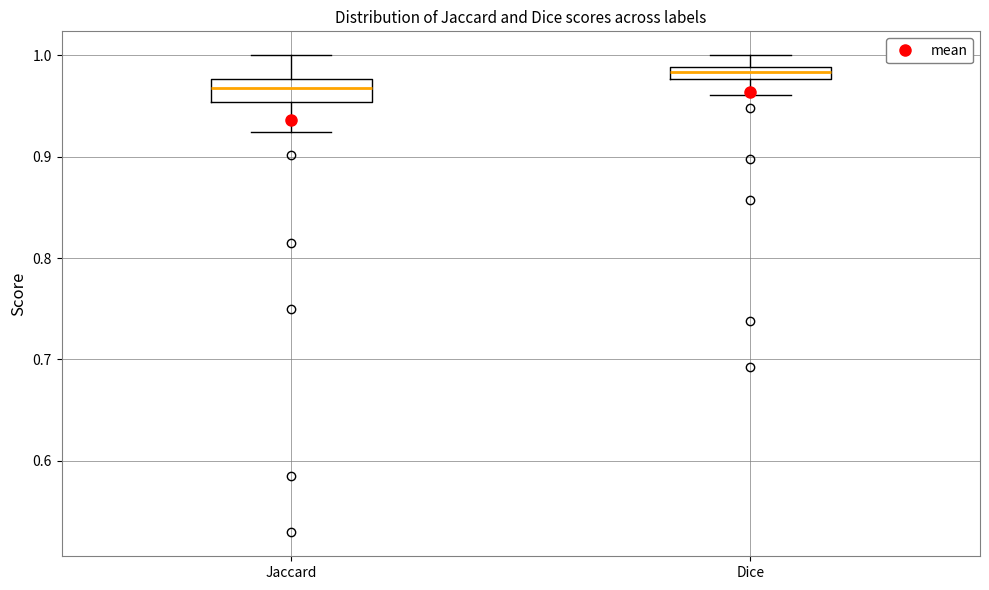

Where is the lower edge of the box for Dice on the y-axis? The values are not printed on the chart, so give them approximately, as read against the axis.

0.98